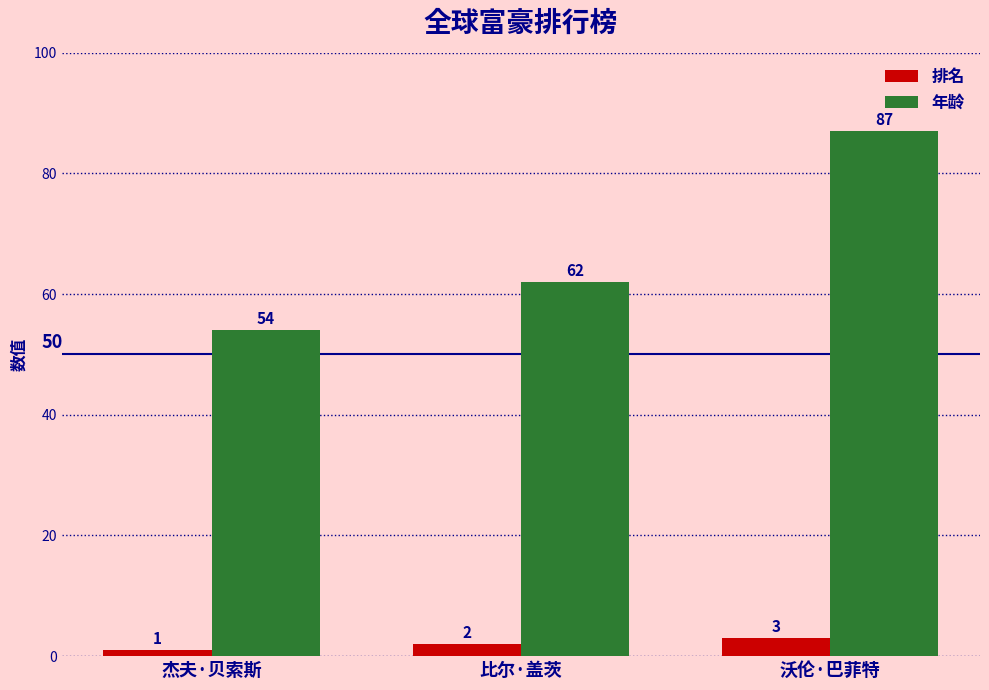

The 年龄 series shows 35 at 杰夫·贝索斯. True or false?

False